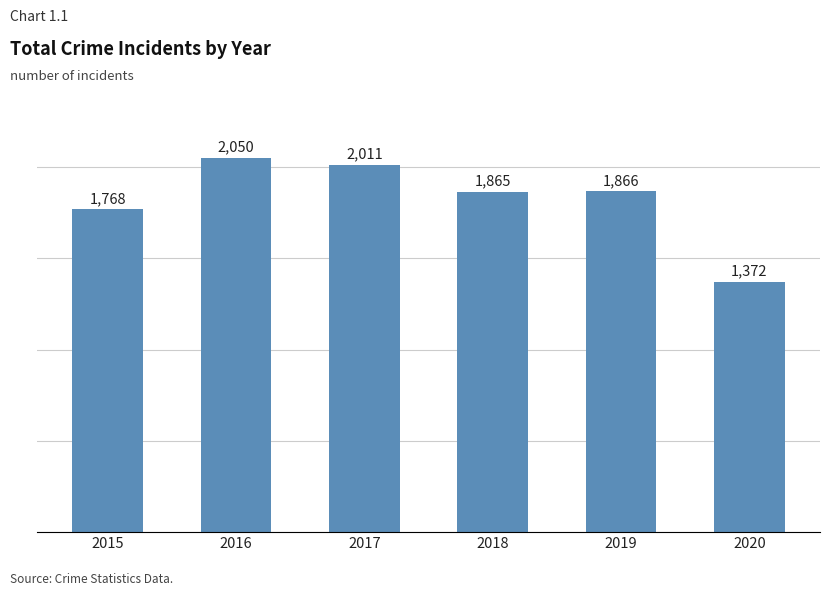

Reading left to right, list all the values displayed in this chart.

1768	2050	2011	1865	1866	1372